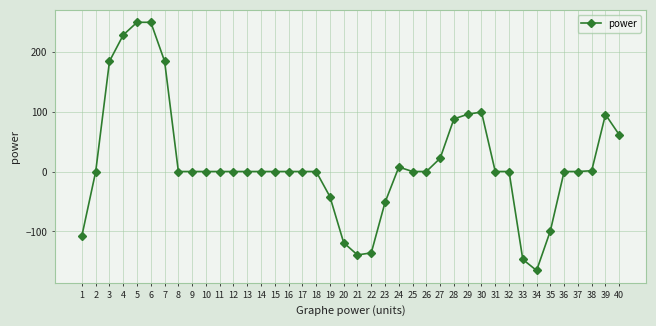

At which label does the data first exceed 0?

2